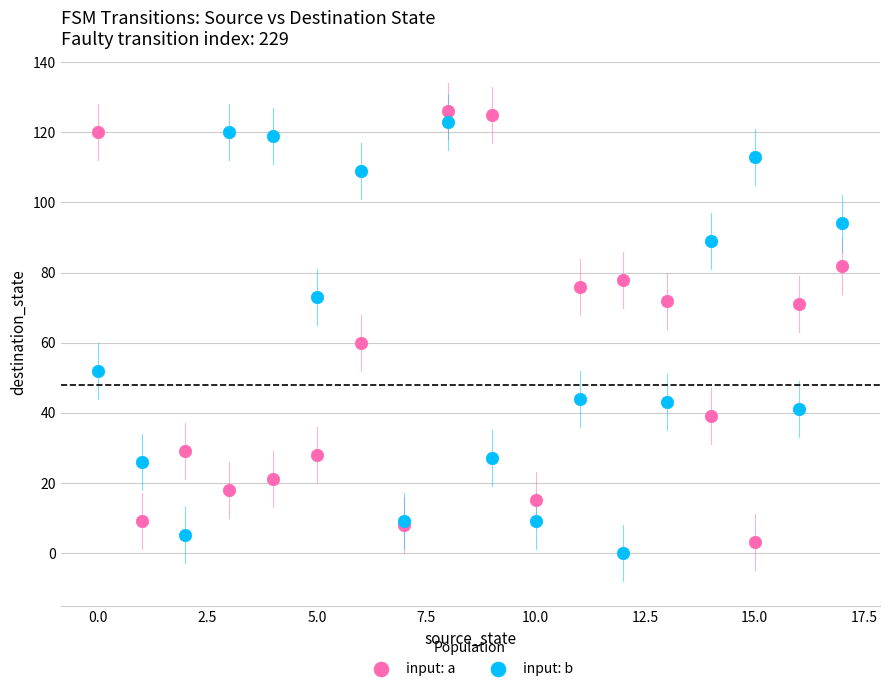

In the input: a series, what Y value is closest to 64?

60